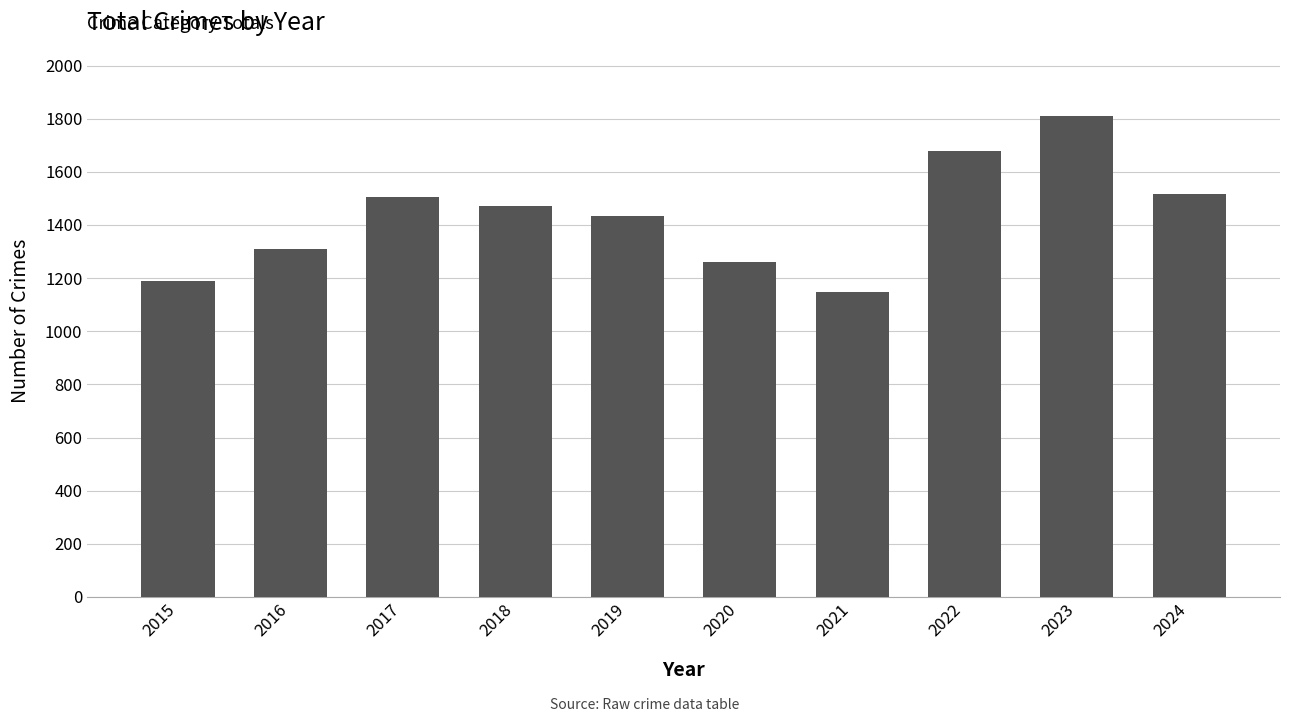

Is it true that the value at 2017 is 1506?

True